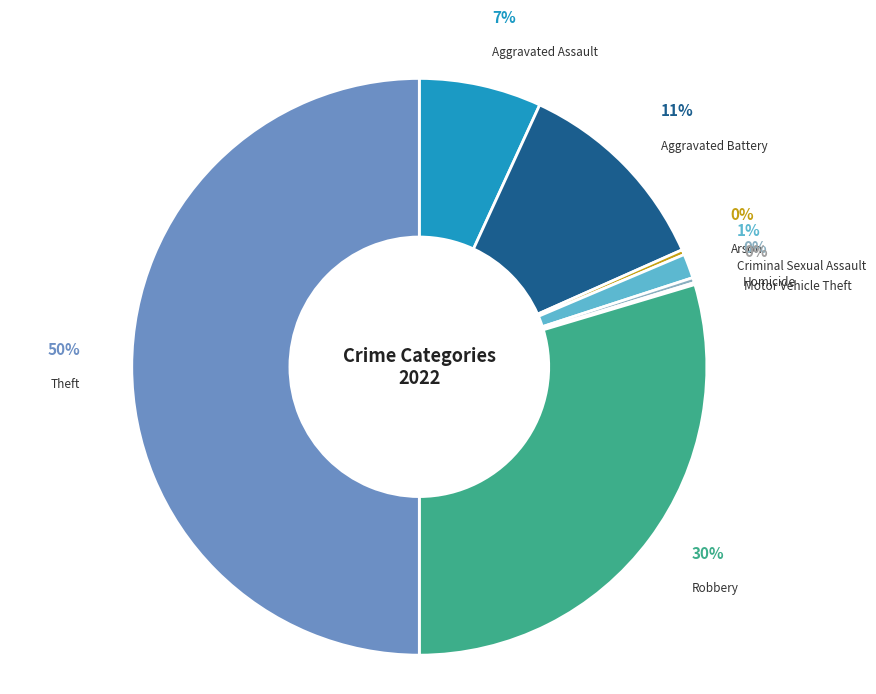

What percentage is the Aggravated Assault slice, to the nearest percent?

7%